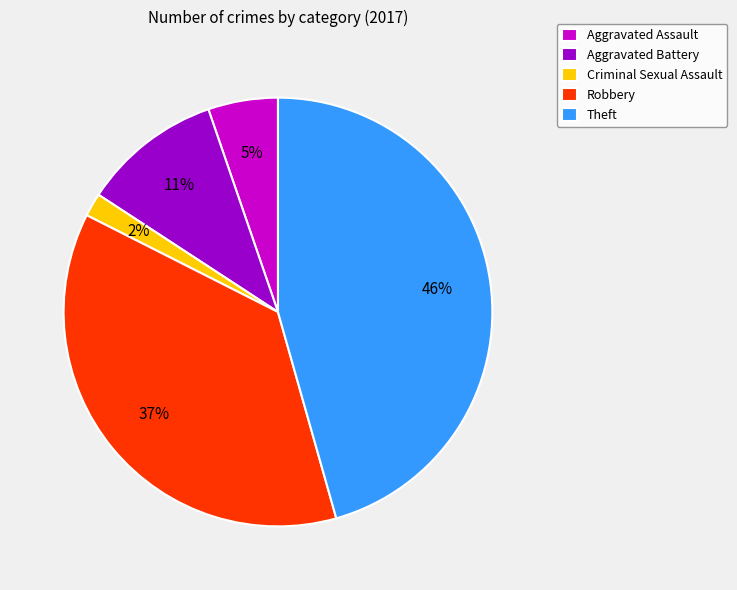

To the nearest percent, what portion does Aggravated Assault represent?

5%